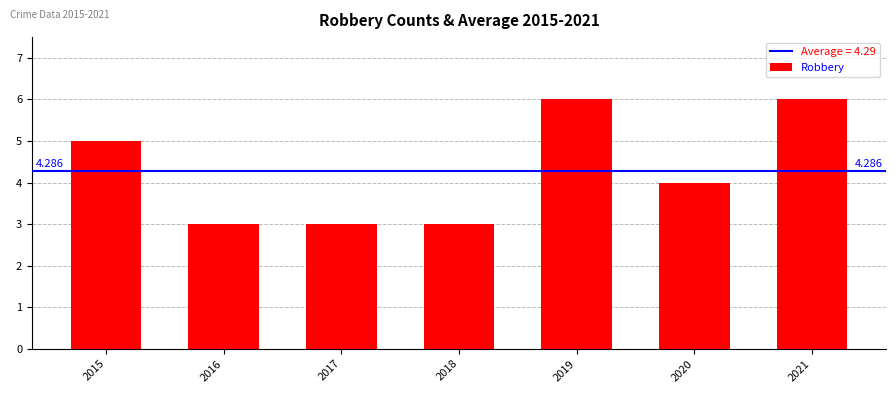

How many values are below 4?

3